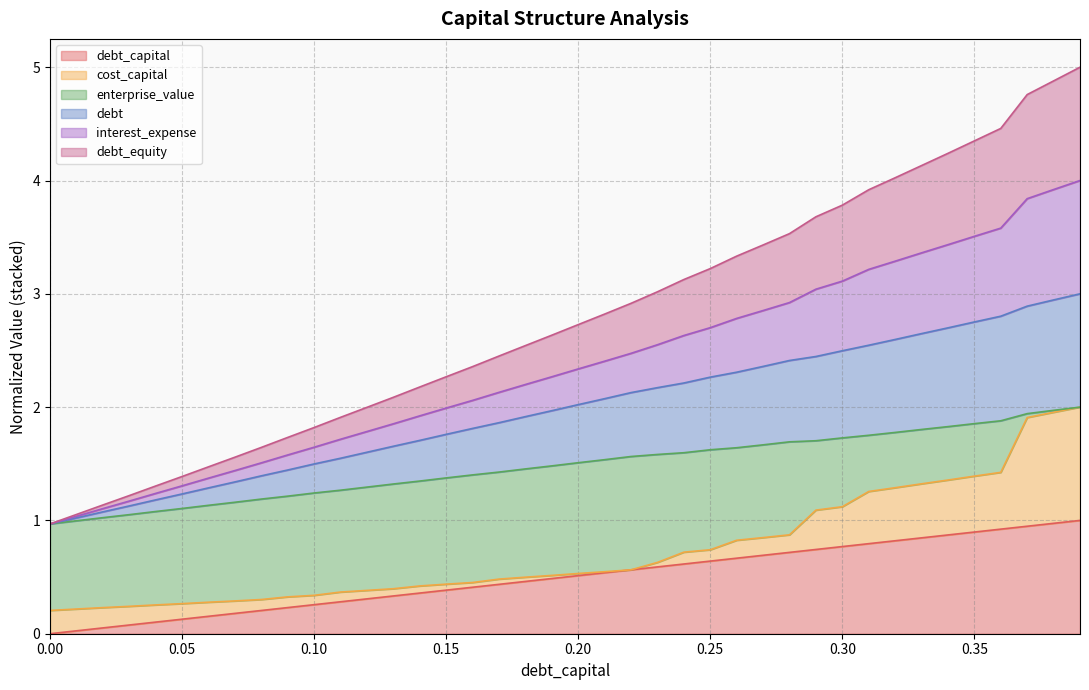

What is the label of the 9th point from the left?

0.08